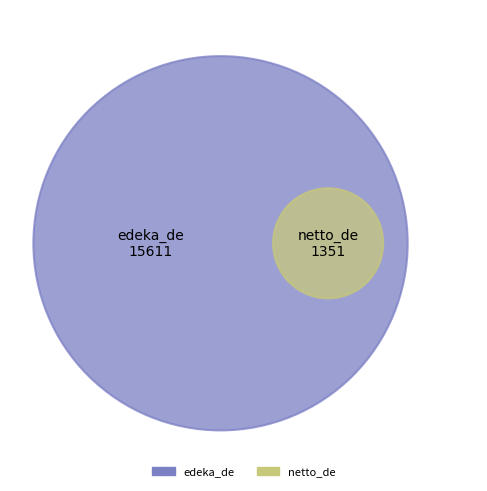

To the nearest percent, what is the average slice percentage?

50%